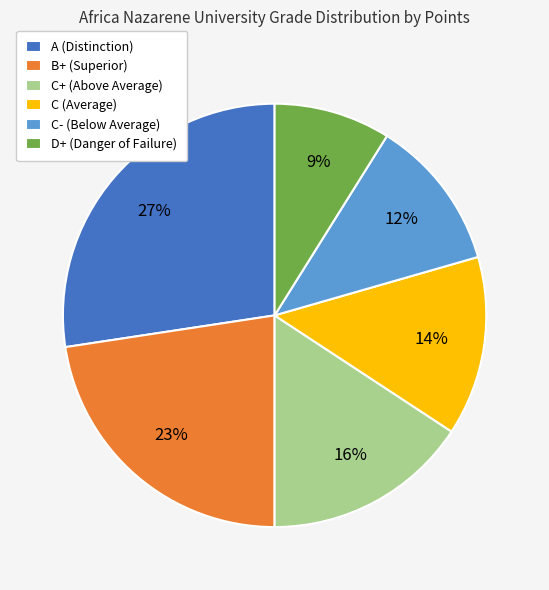

Is there any slice that represents more than half of the pie?

No